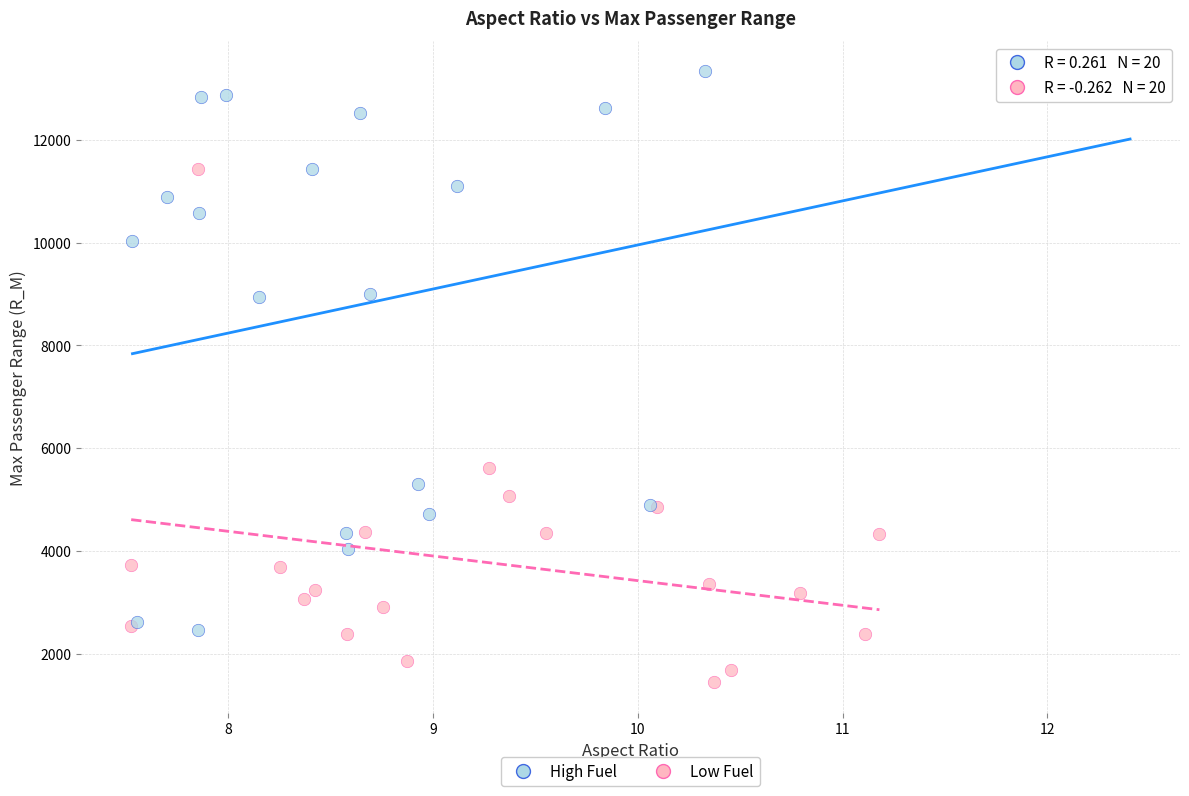

Which series reaches the minimum Y coordinate?

Low Fuel